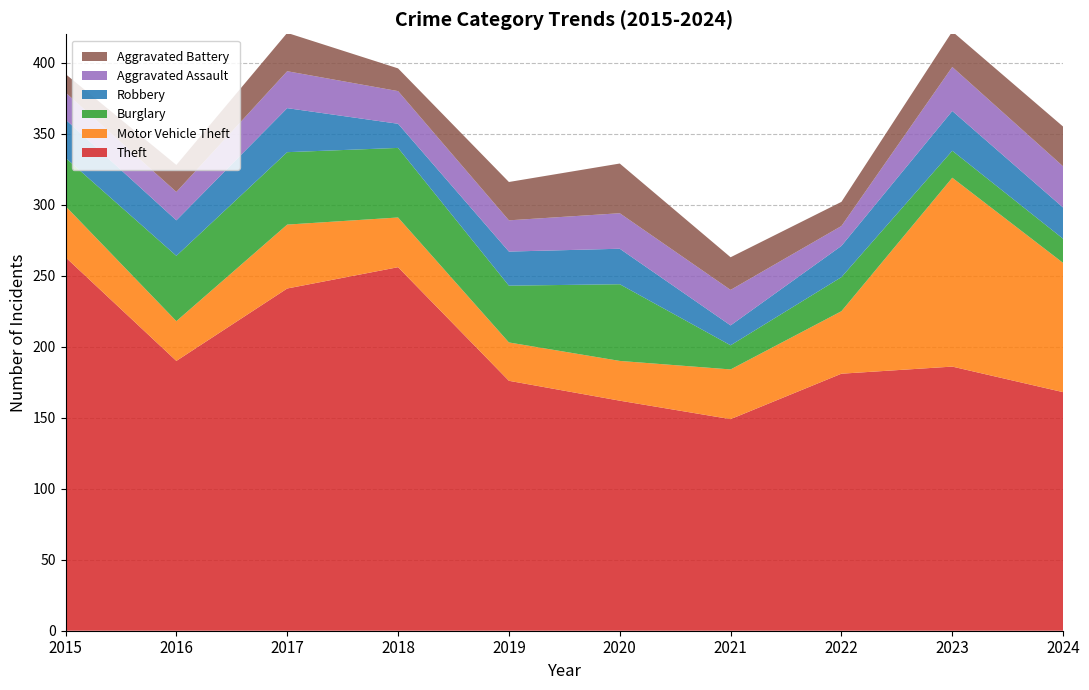

Reading right to left, transcribe all the data shown in this chart.

Theft: 2024=168	2023=186	2022=181	2021=149	2020=162	2019=176	2018=256	2017=241	2016=190	2015=263
Motor Vehicle Theft: 2024=91	2023=133	2022=44	2021=35	2020=28	2019=27	2018=35	2017=45	2016=28	2015=36
Burglary: 2024=17	2023=19	2022=24	2021=17	2020=54	2019=40	2018=49	2017=51	2016=46	2015=34
Robbery: 2024=22	2023=28	2022=22	2021=14	2020=25	2019=24	2018=17	2017=31	2016=25	2015=27
Aggravated Assault: 2024=29	2023=31	2022=14	2021=25	2020=25	2019=22	2018=23	2017=26	2016=20	2015=19
Aggravated Battery: 2024=28	2023=25	2022=17	2021=23	2020=35	2019=27	2018=16	2017=27	2016=19	2015=13